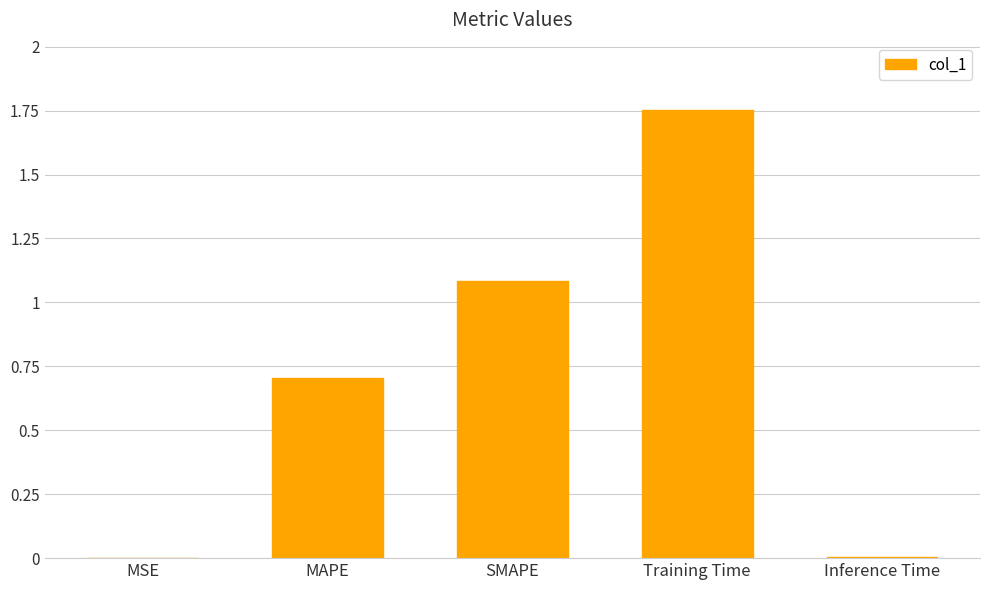

Does the chart contain stacked bars?

No